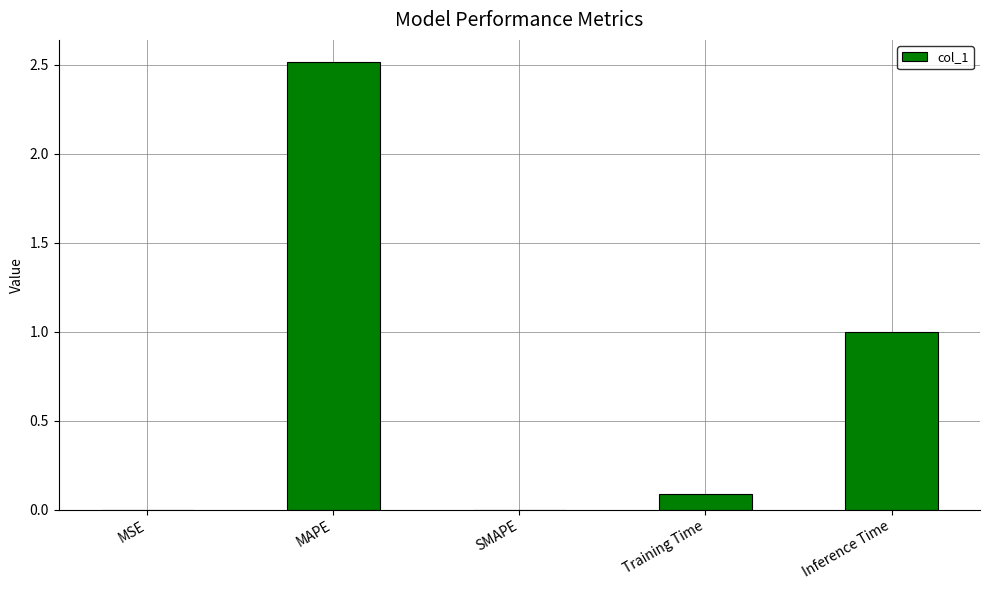

The chart shows a value of 0.0 at MSE. True or false?

True